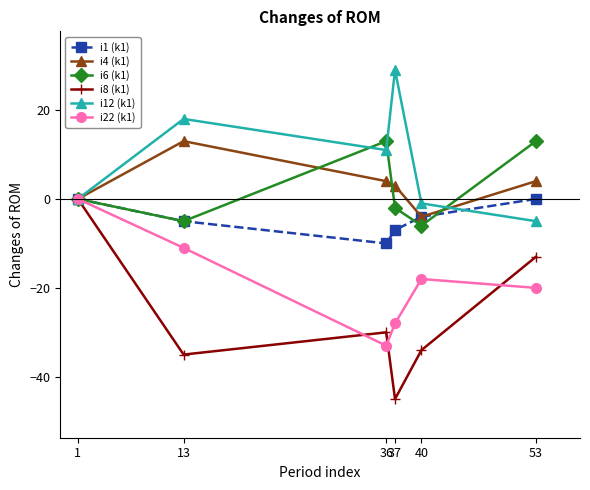

Reading left to right, extract all data points from this chart.

i1 (k1): 0	-5	-10	-7	-4	0
i4 (k1): 0	13	4	3	-4	4
i6 (k1): 0	-5	13	-2	-6	13
i8 (k1): 0	-35	-30	-45	-34	-13
i12 (k1): 0	18	11	29	-1	-5
i22 (k1): 0	-11	-33	-28	-18	-20